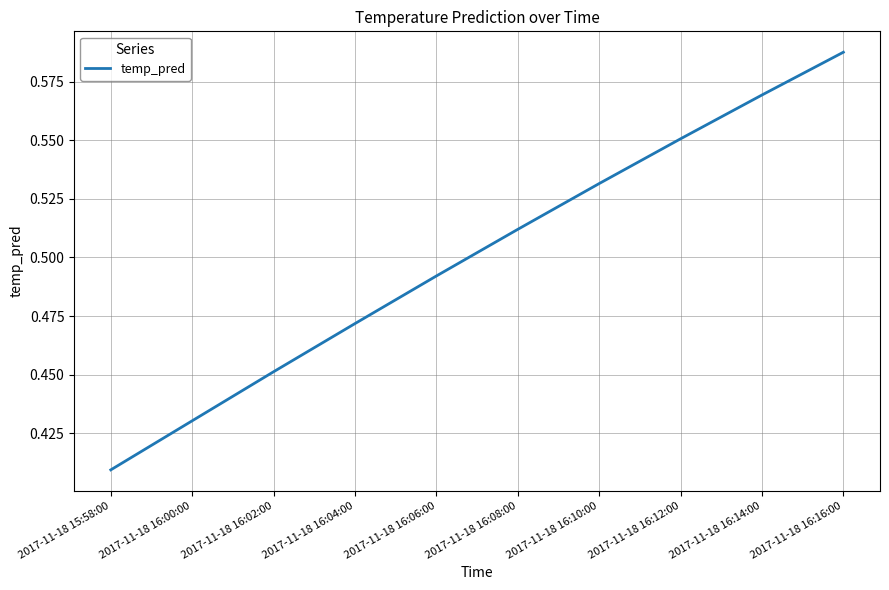

True or false: the data shows 0.3 at 2017-11-18 16:10:00.

False